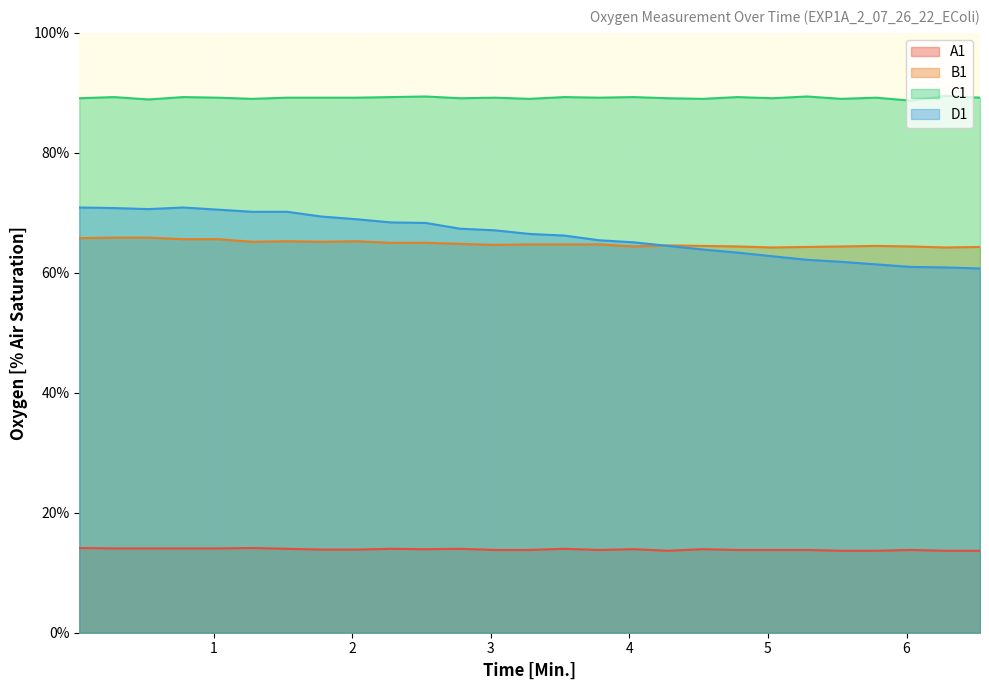

True or false: D1 and C1 cross at least once.

False